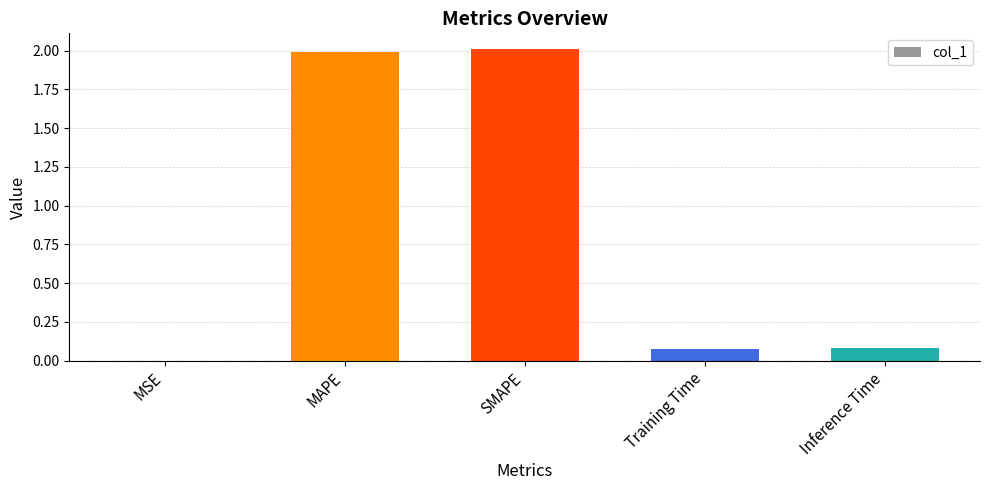

The value at SMAPE is 0.5. True or false?

False